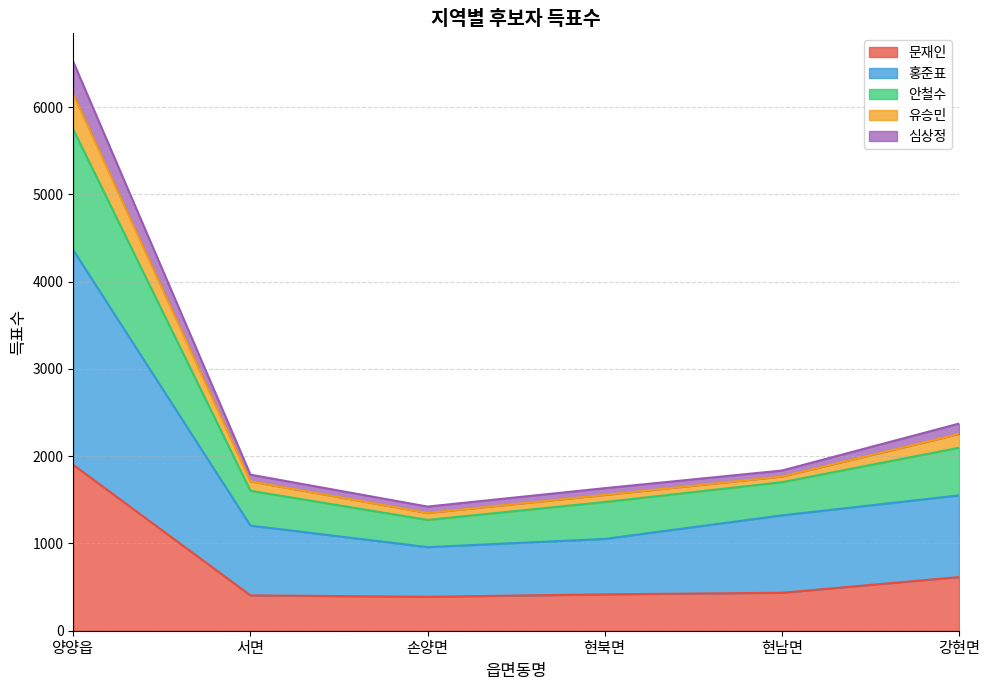

List the labels in order of 심상정 value, smallest first.

손양면, 현북면, 서면, 현남면, 강현면, 양양읍